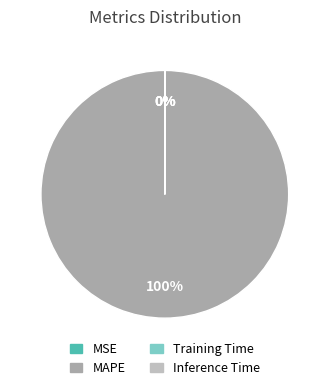

To the nearest percent, what portion does MAPE represent?

100%